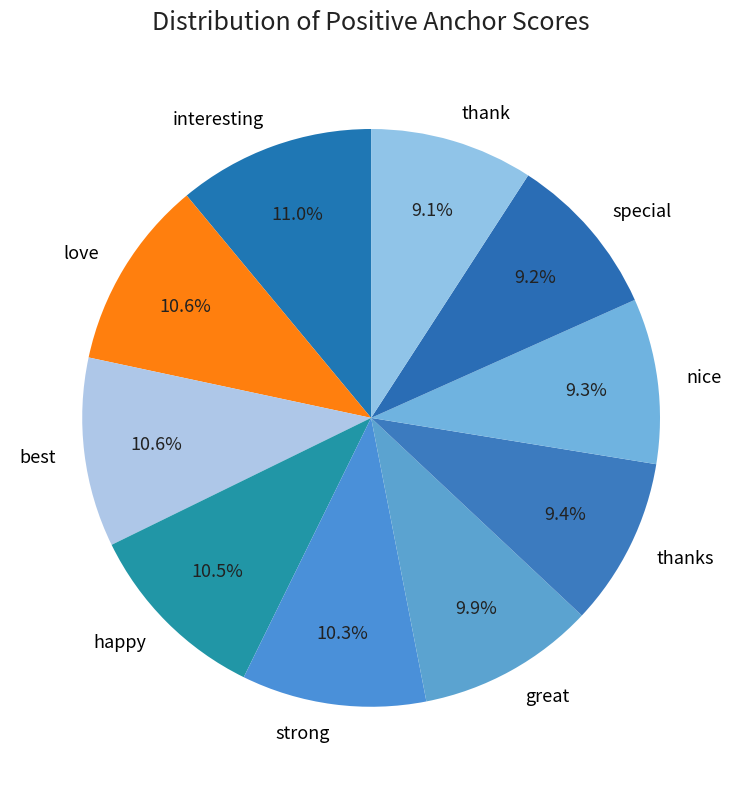

Is it true that strong is 2% of the pie?

False